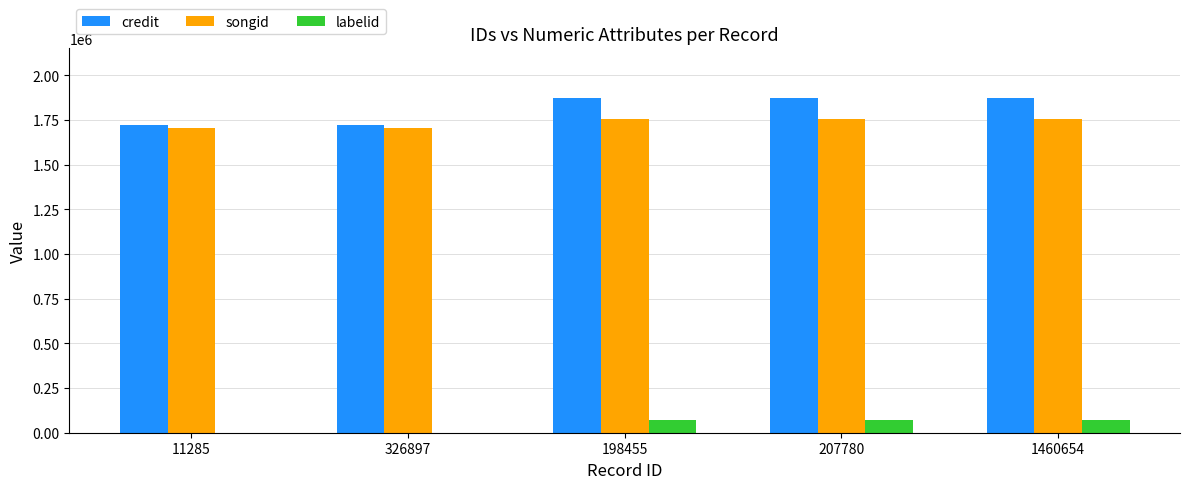

Is the value of songid at 326897 greater than the value of labelid at 326897?

Yes